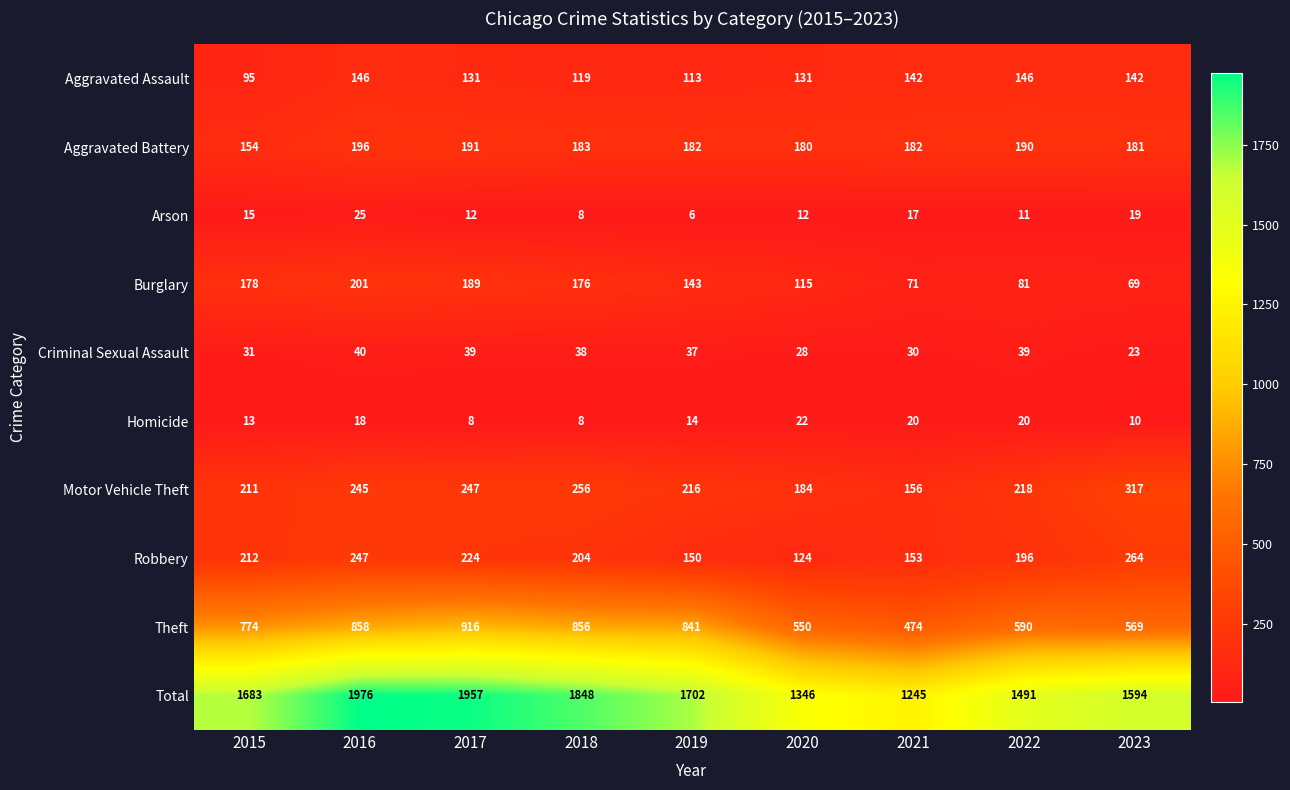

Is it true that Theft equals 564 at 2016?

False